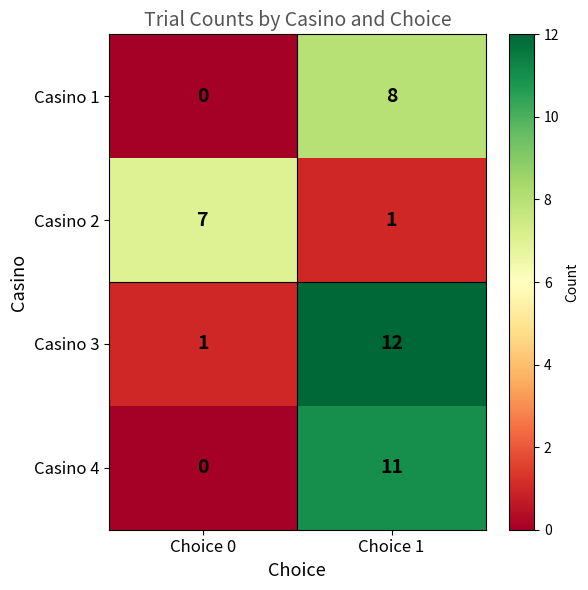

Is it true that Casino 4 equals 19 at Choice 1?

False